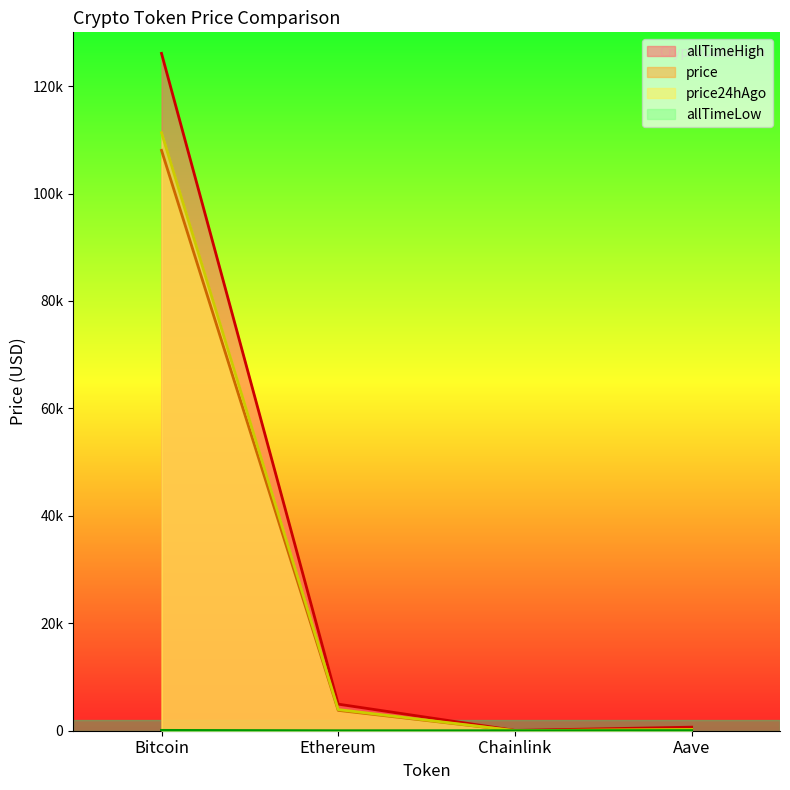

What are all the series names shown in the legend?

price, price24hAgo, allTimeHigh, allTimeLow